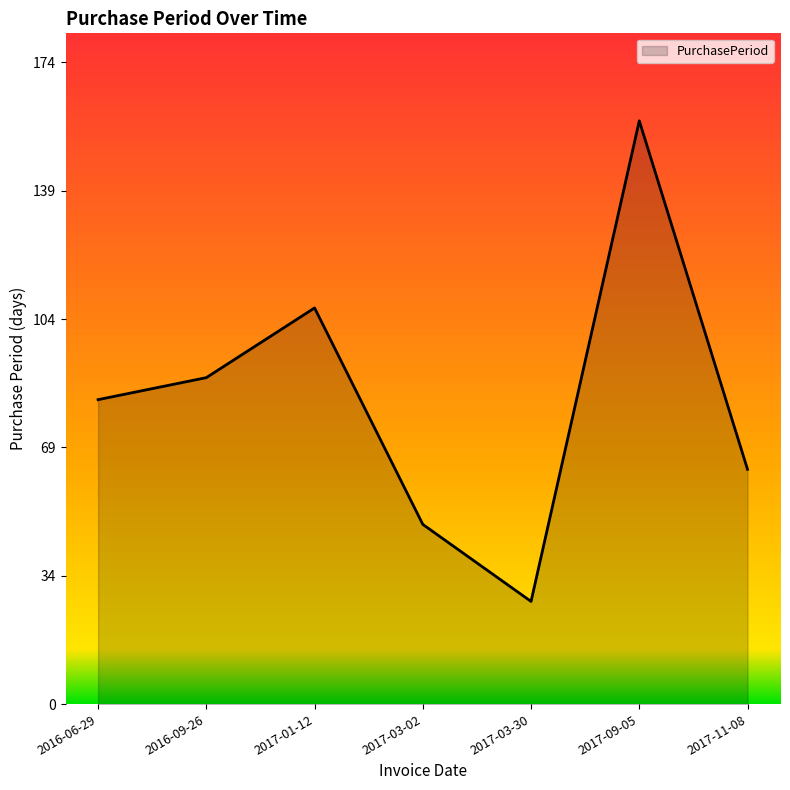

How many distinct data groups are displayed?

1